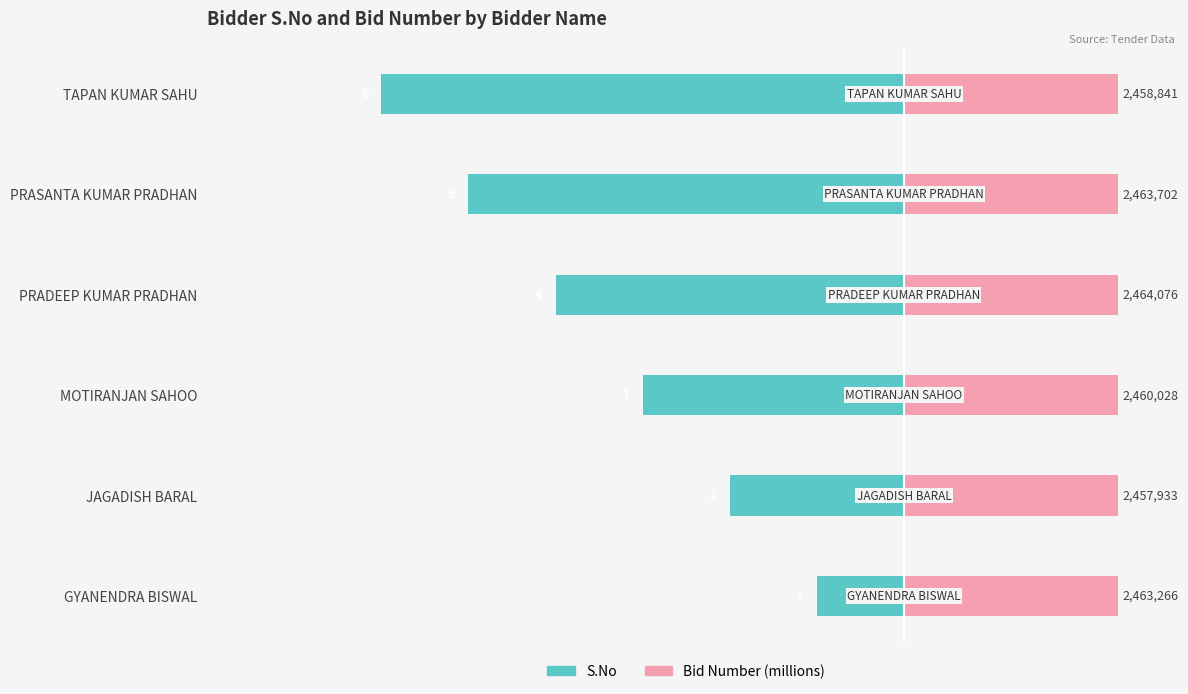

How many bars are there in each group?

2